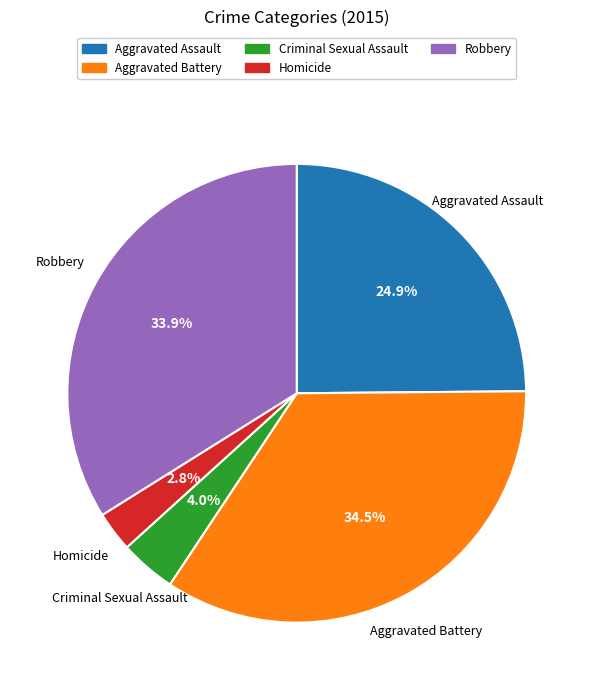

Does Aggravated Battery represent more than half of the total?

No